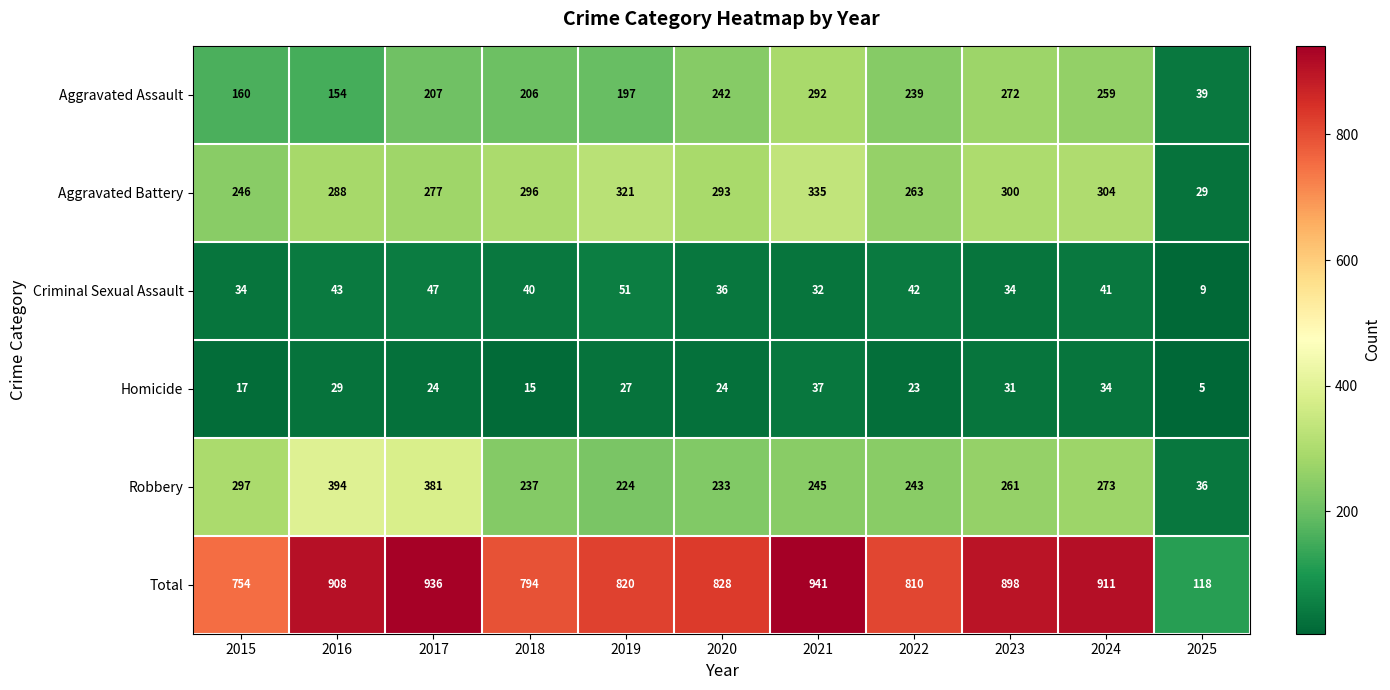

Count the number of data series in this chart.

6